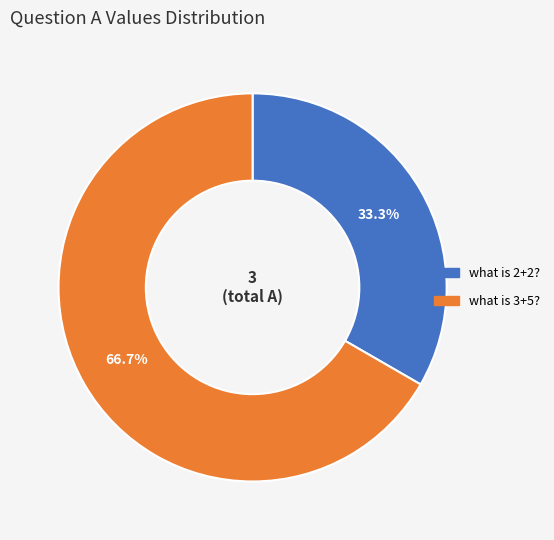

Rank the categories by value from lowest to highest.

what is 2+2?, what is 3+5?